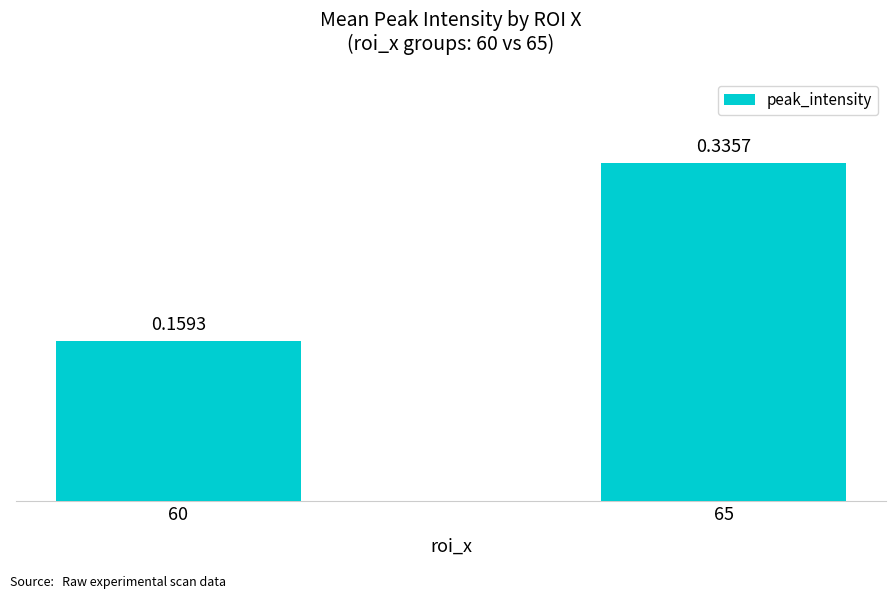

What is the sum of the values at 60 and 65?

0.5